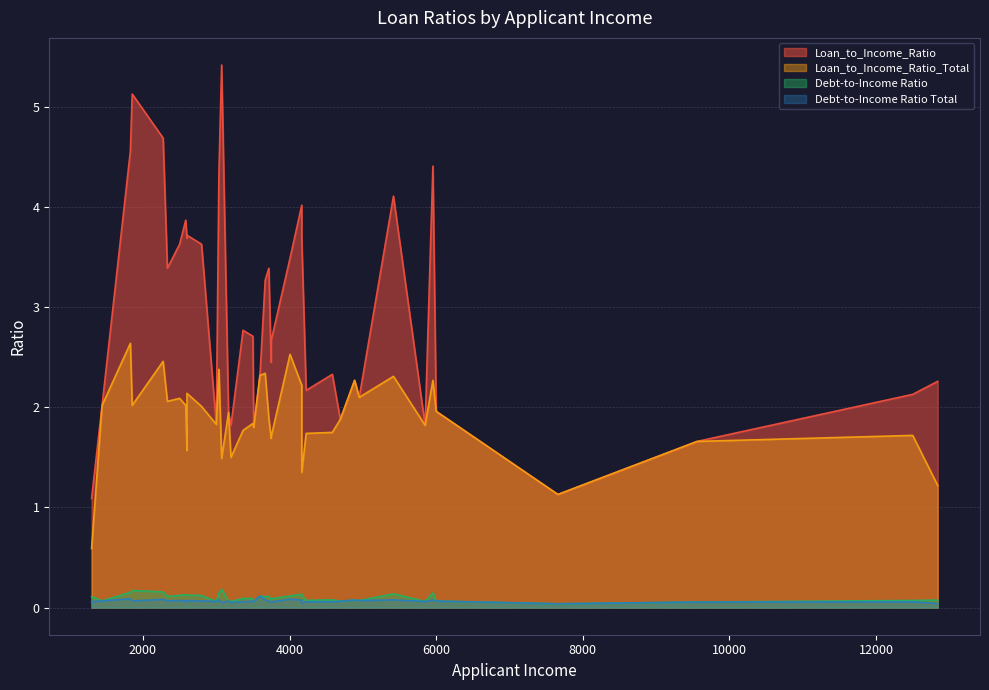

At which category does the chart reach its peak across all series?

3073